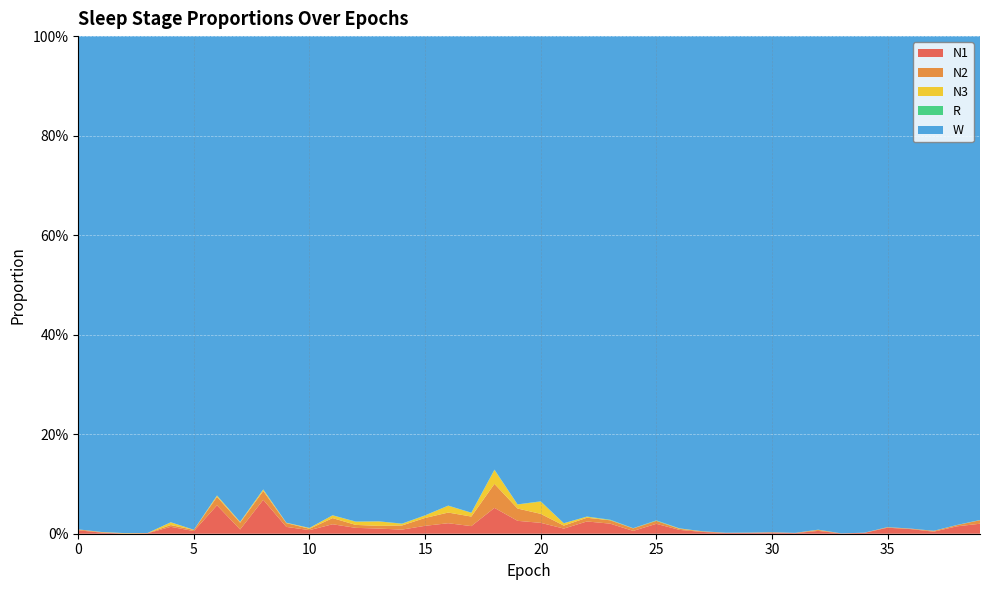

Reading left to right, transcribe all the data shown in this chart.

N1: 0=0.0	1=0.0	2=0.0	3=0.0	4=0.0	5=0.0	6=0.1	7=0.0	8=0.1	9=0.0	10=0.0	11=0.0	12=0.0	13=0.0	14=0.0	15=0.0	16=0.0	17=0.0	18=0.1	19=0.0	20=0.0	21=0.0	22=0.0	23=0.0	24=0.0	25=0.0	26=0.0	27=0.0	28=0.0	29=0.0	30=0.0	31=0.0	32=0.0	33=0.0	34=0.0	35=0.0	36=0.0	37=0.0	38=0.0	39=0.0
N2: 0=0.0	1=0.0	2=0.0	3=0.0	4=0.0	5=0.0	6=0.0	7=0.0	8=0.0	9=0.0	10=0.0	11=0.0	12=0.0	13=0.0	14=0.0	15=0.0	16=0.0	17=0.0	18=0.0	19=0.0	20=0.0	21=0.0	22=0.0	23=0.0	24=0.0	25=0.0	26=0.0	27=0.0	28=0.0	29=0.0	30=0.0	31=0.0	32=0.0	33=0.0	34=0.0	35=0.0	36=0.0	37=0.0	38=0.0	39=0.0
N3: 0=0.0	1=0.0	2=0.0	3=0.0	4=0.0	5=0.0	6=0.0	7=0.0	8=0.0	9=0.0	10=0.0	11=0.0	12=0.0	13=0.0	14=0.0	15=0.0	16=0.0	17=0.0	18=0.0	19=0.0	20=0.0	21=0.0	22=0.0	23=0.0	24=0.0	25=0.0	26=0.0	27=0.0	28=0.0	29=0.0	30=0.0	31=0.0	32=0.0	33=0.0	34=0.0	35=0.0	36=0.0	37=0.0	38=0.0	39=0.0
R: 0=0.0	1=0.0	2=0.0	3=0.0	4=0.0	5=0.0	6=0.0	7=0.0	8=0.0	9=0.0	10=0.0	11=0.0	12=0.0	13=0.0	14=0.0	15=0.0	16=0.0	17=0.0	18=0.0	19=0.0	20=0.0	21=0.0	22=0.0	23=0.0	24=0.0	25=0.0	26=0.0	27=0.0	28=0.0	29=0.0	30=0.0	31=0.0	32=0.0	33=0.0	34=0.0	35=0.0	36=0.0	37=0.0	38=0.0	39=0.0
W: 0=1.0	1=1.0	2=1.0	3=1.0	4=1.0	5=1.0	6=0.9	7=1.0	8=0.9	9=1.0	10=1.0	11=1.0	12=1.0	13=1.0	14=1.0	15=1.0	16=0.9	17=1.0	18=0.9	19=0.9	20=0.9	21=1.0	22=1.0	23=1.0	24=1.0	25=1.0	26=1.0	27=1.0	28=1.0	29=1.0	30=1.0	31=1.0	32=1.0	33=1.0	34=1.0	35=1.0	36=1.0	37=1.0	38=1.0	39=1.0